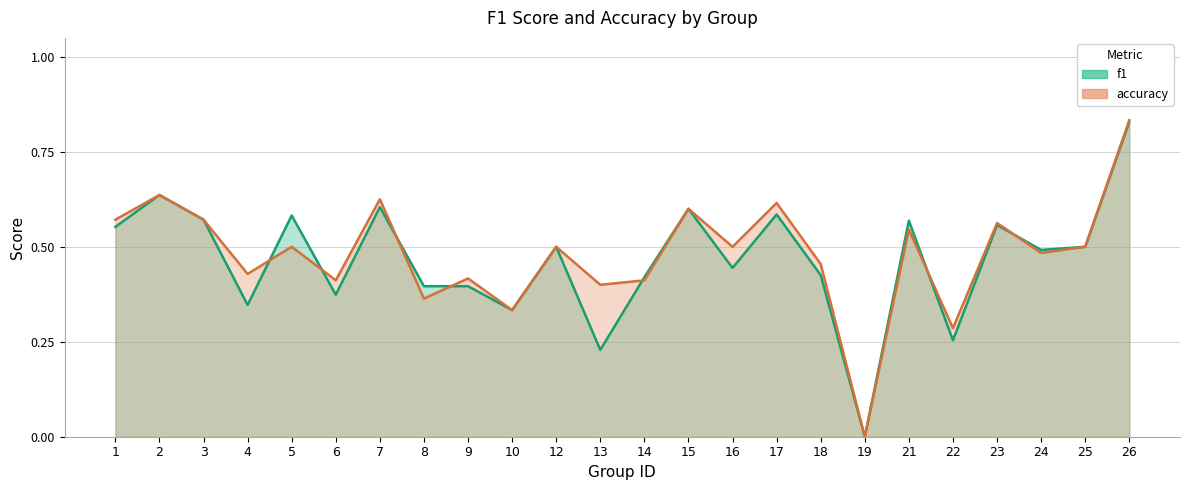

What is the difference between the maximum and minimum values in the f1 series?

0.8